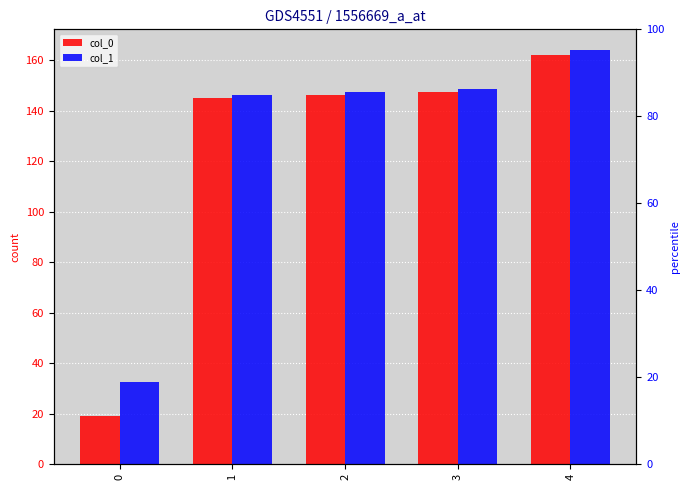

How many values in the col_0 series exceed 146?

3